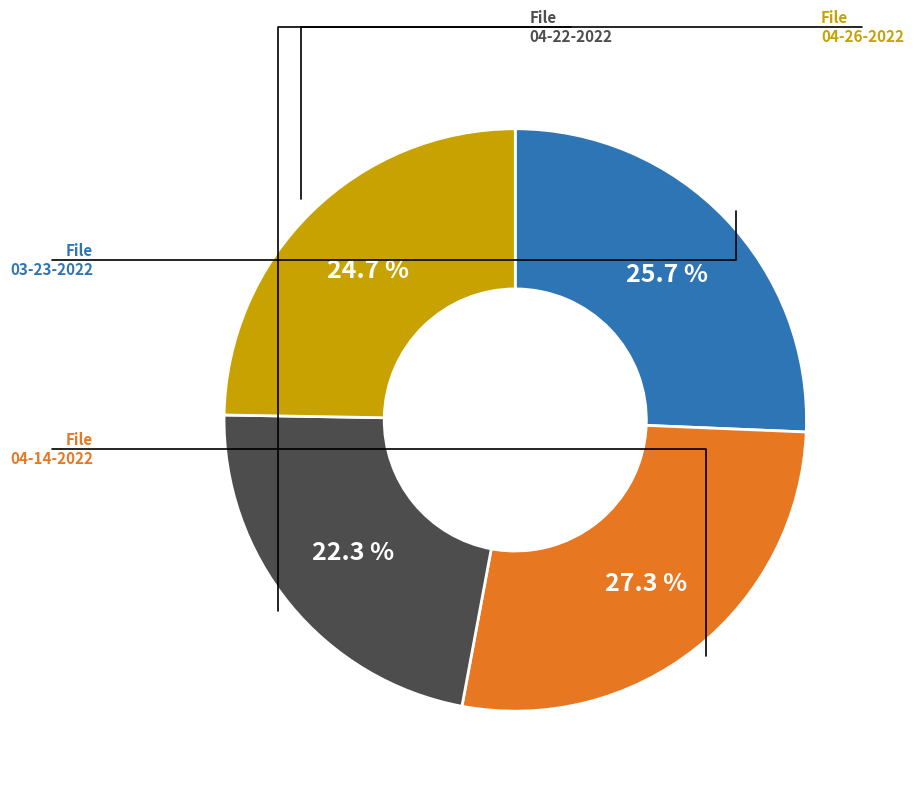

Does any single category account for the majority?

No